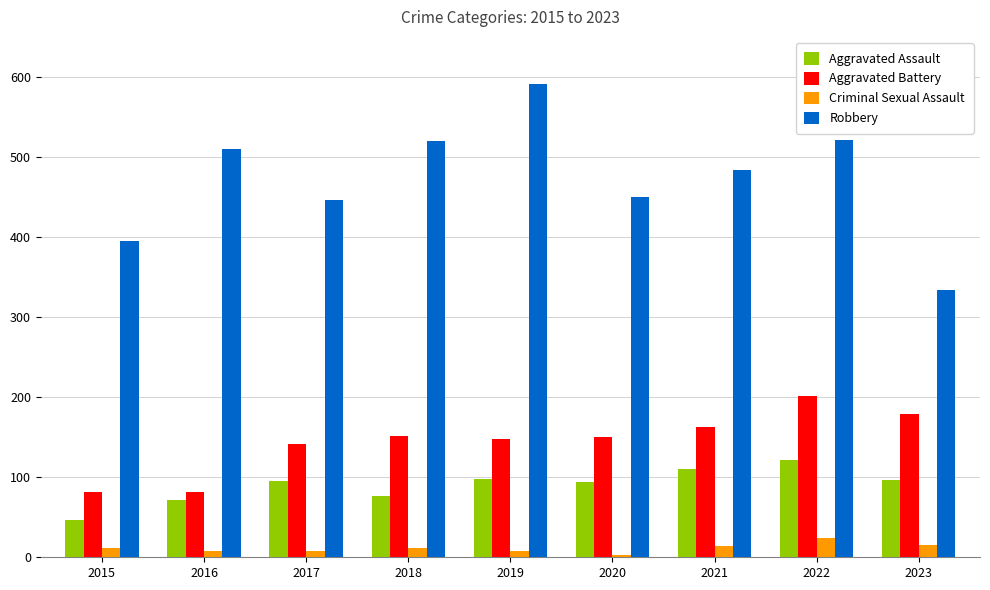

What is the value of the Aggravated Assault bar at the 5th from the left?

98